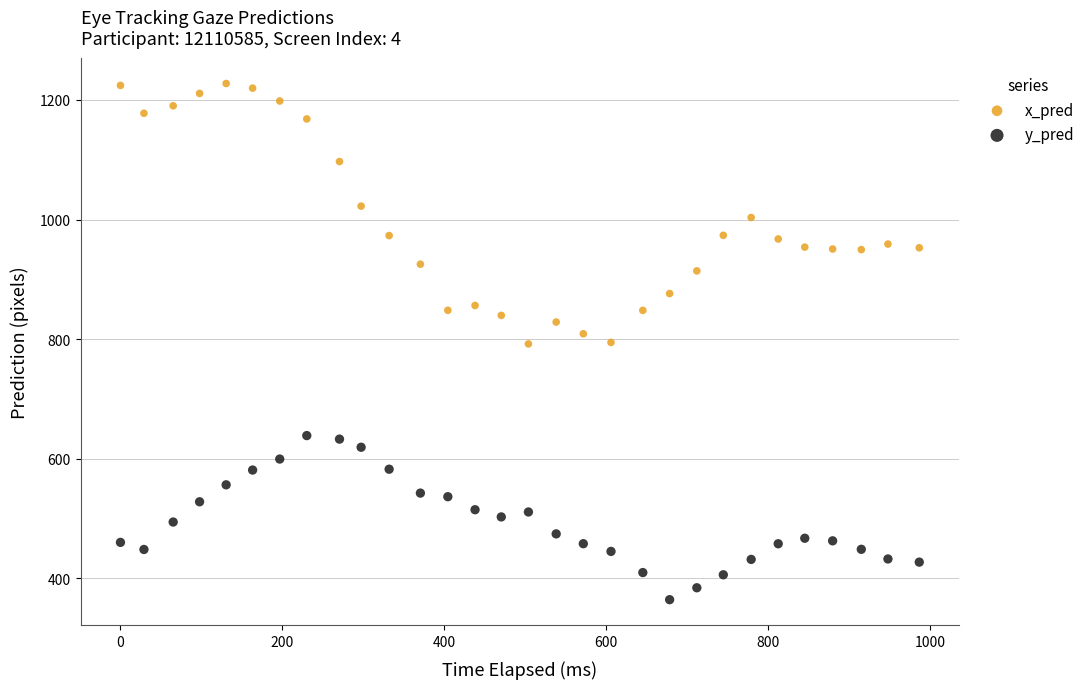

Across all data points, what is the range of X values (max minus min)?

986.5